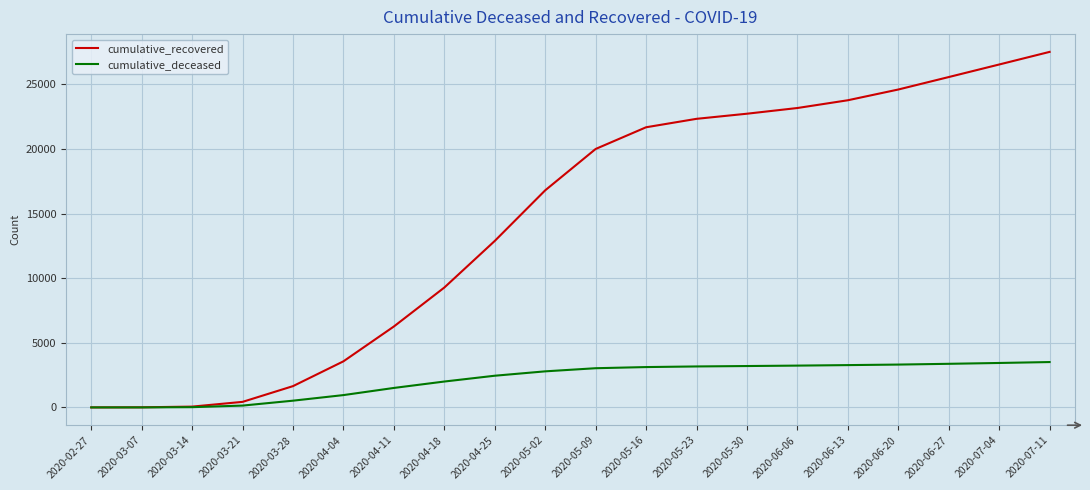

At which category is the sum across all series the highest?

2020-07-11